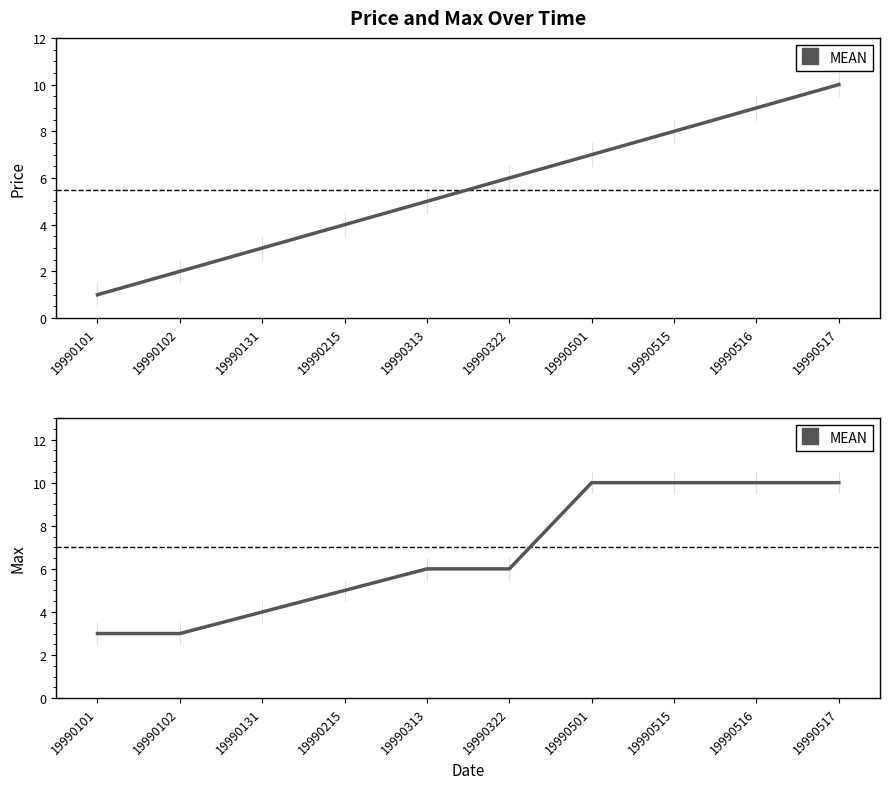

What is the change in value from 19990102 to 19990516?

+7